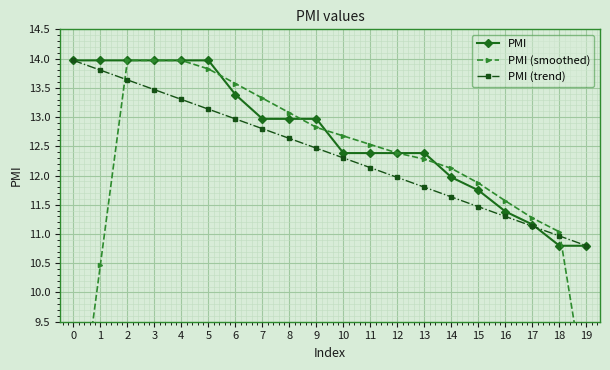

At which category is the sum across all series the highest?

1